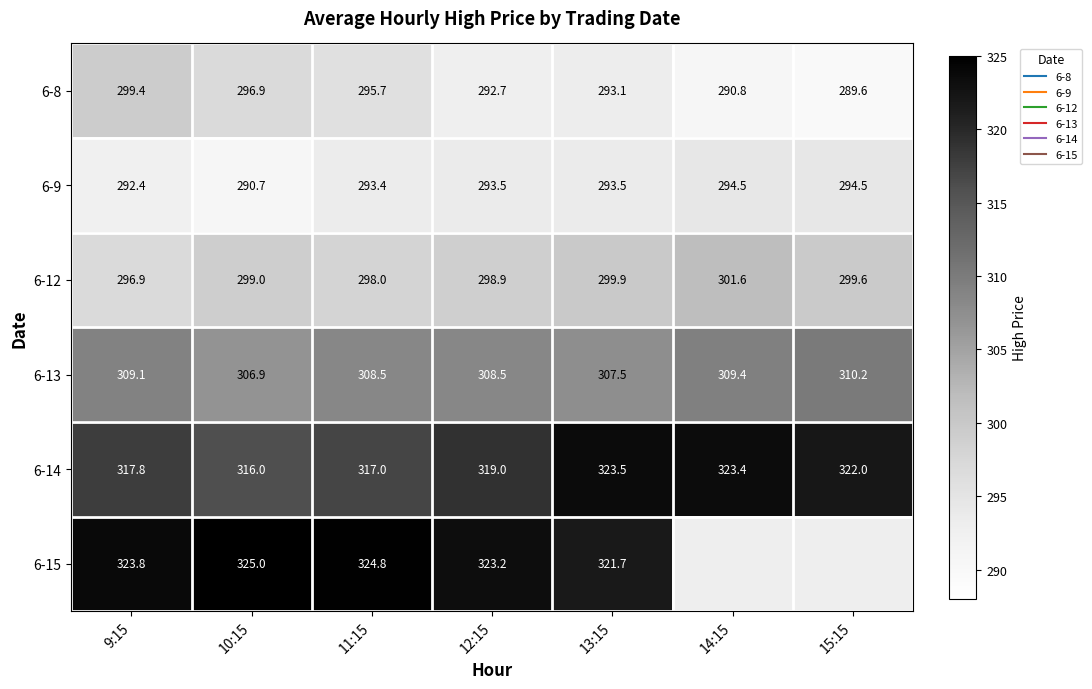

Which category has the highest value in the 6-13 series?

15:15